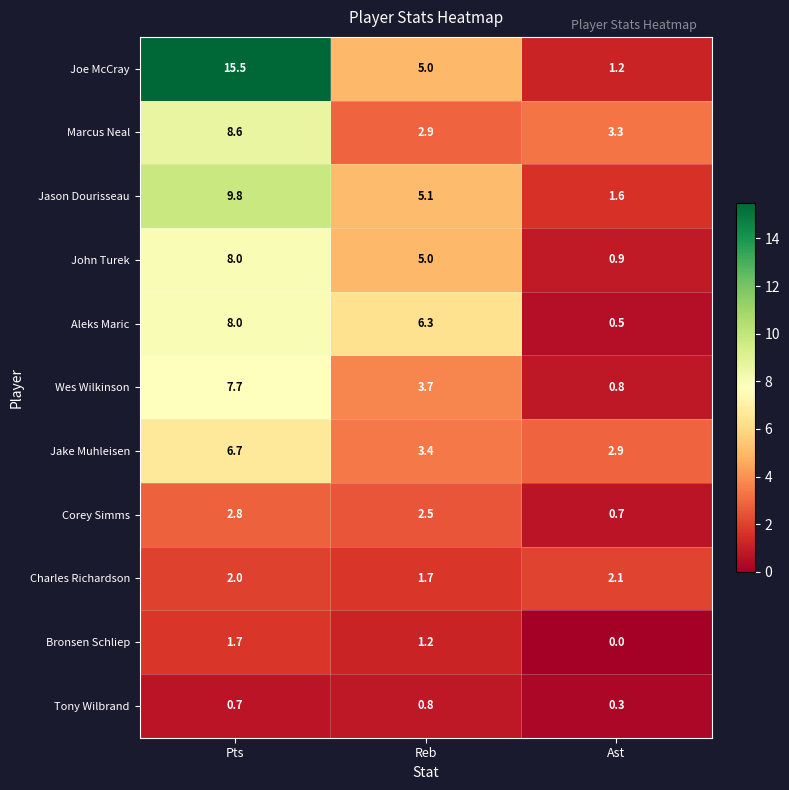

What is the maximum value shown in the chart?

15.5